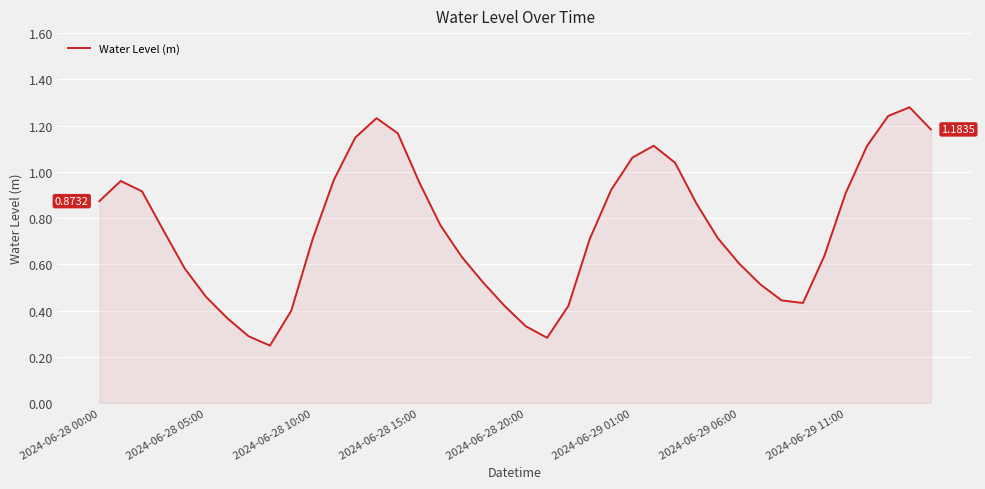

Does the chart have visible grid lines?

Yes